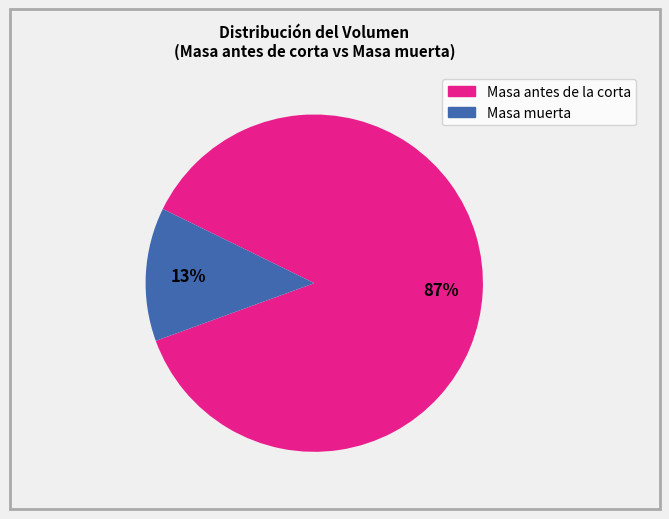

Is there any slice that represents more than half of the pie?

Yes